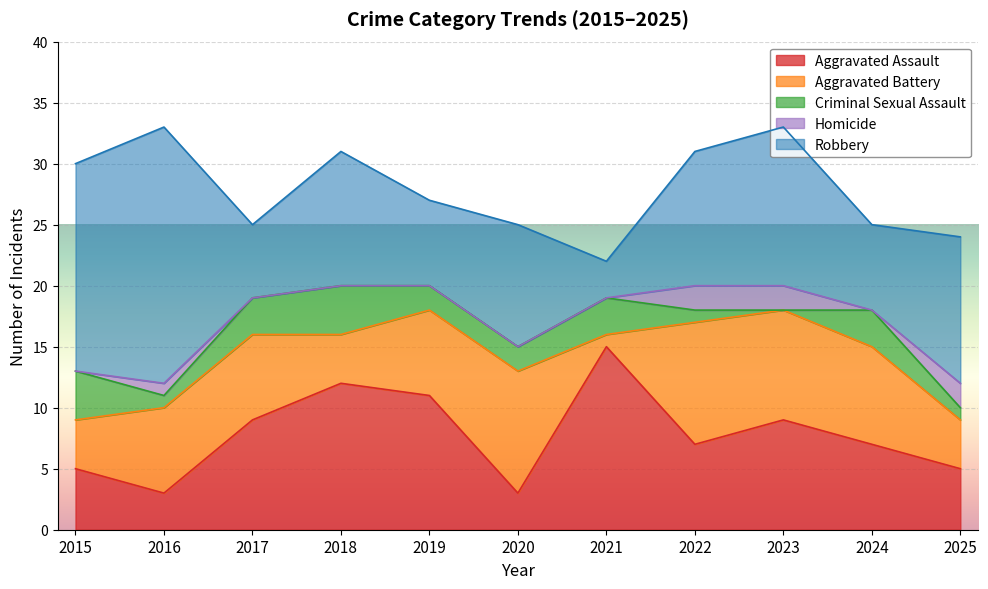

What are all the series names shown in the legend?

Aggravated Assault, Aggravated Battery, Criminal Sexual Assault, Homicide, Robbery